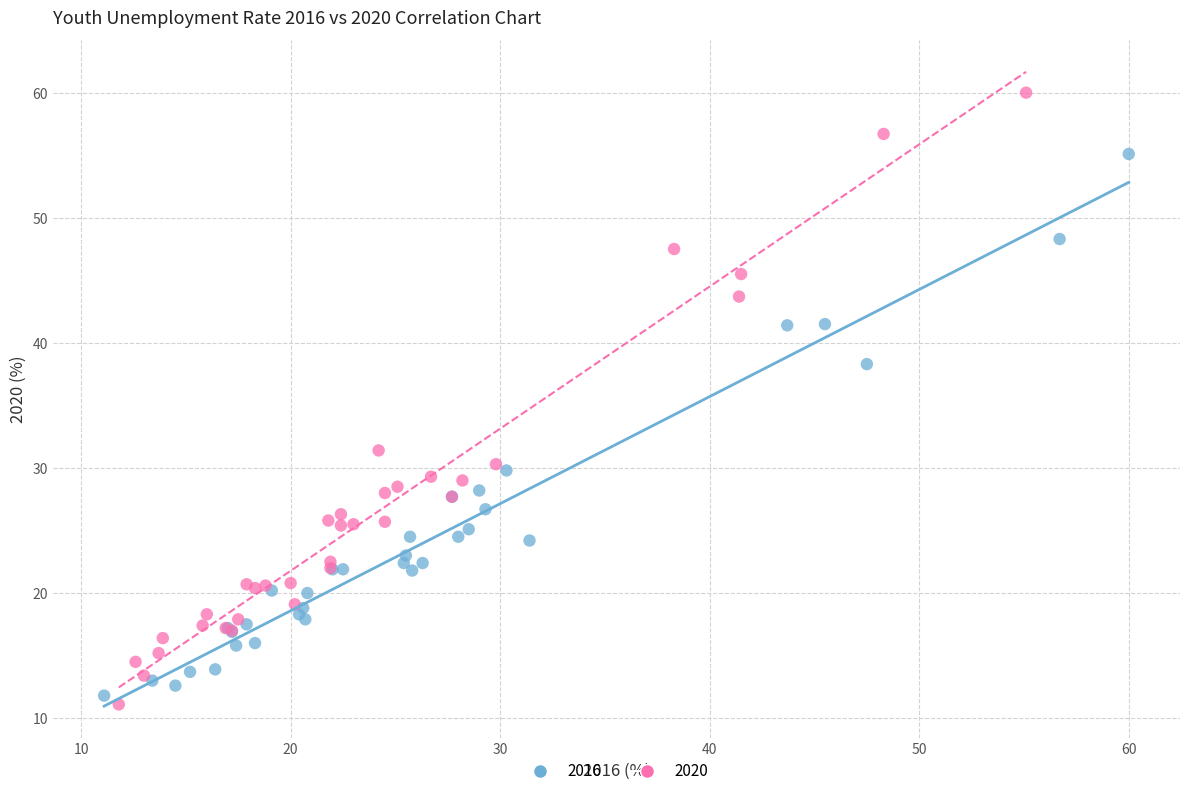

Which series contains the lowest Y value?

2020